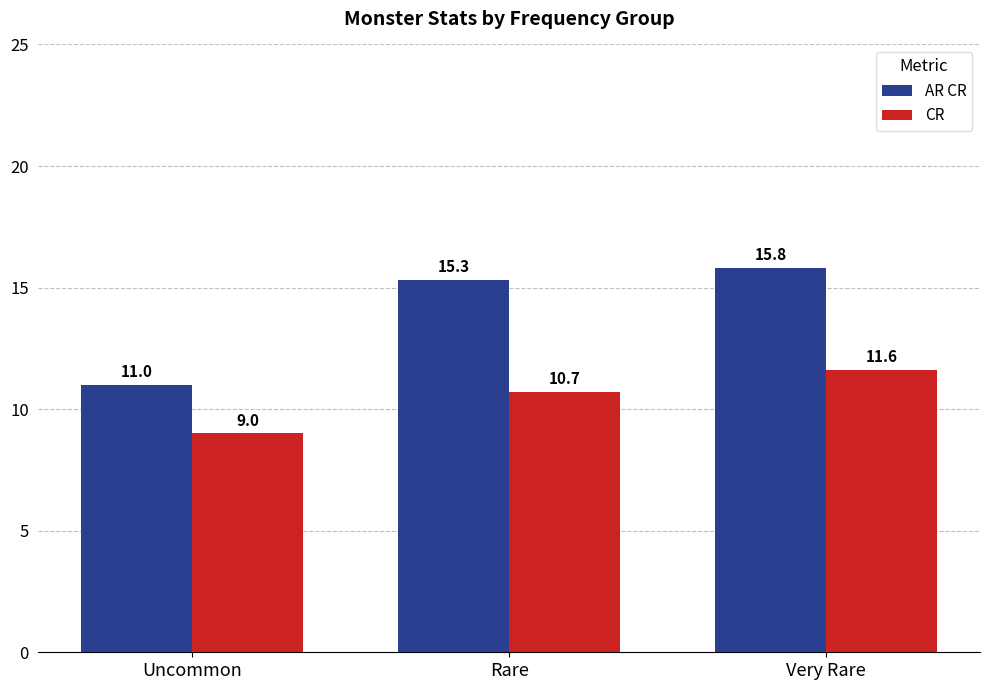

At how many categories does at least one series exceed 10?

3